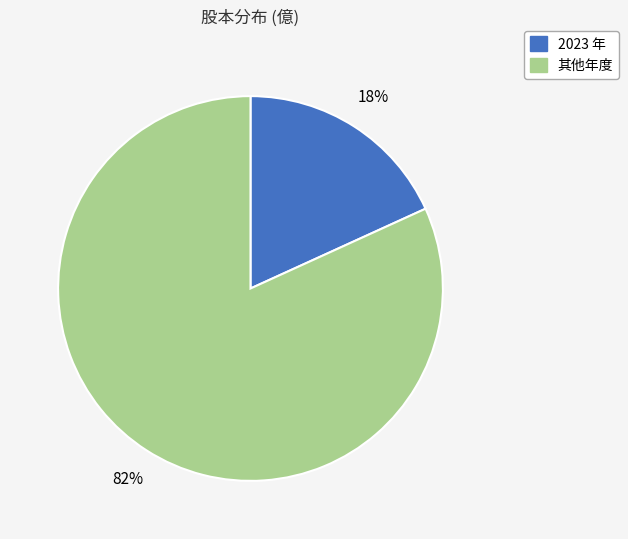

To the nearest percent, what is the difference between the largest and smallest slice percentages?

64%